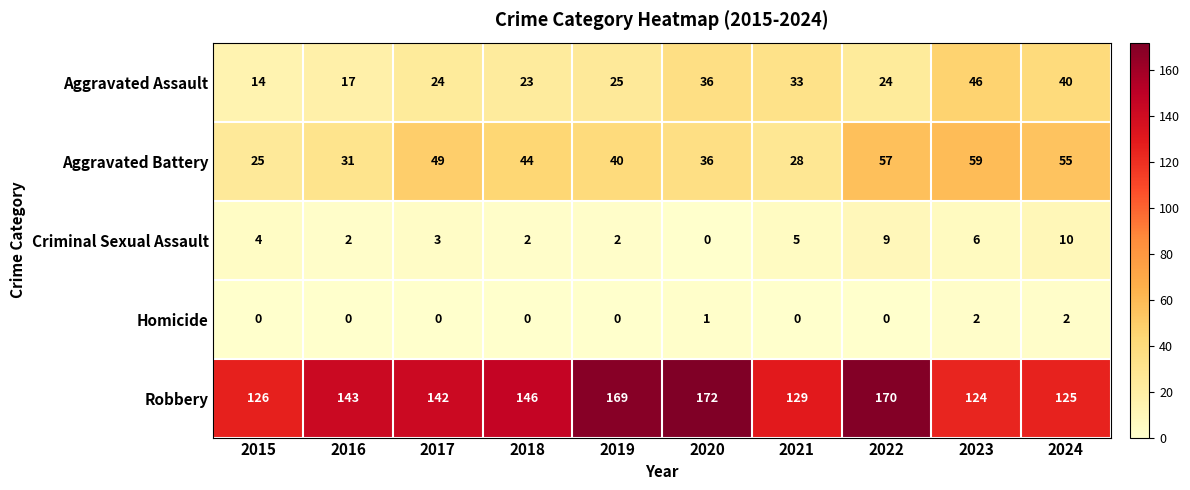

Which series has the largest total across all categories?

Robbery